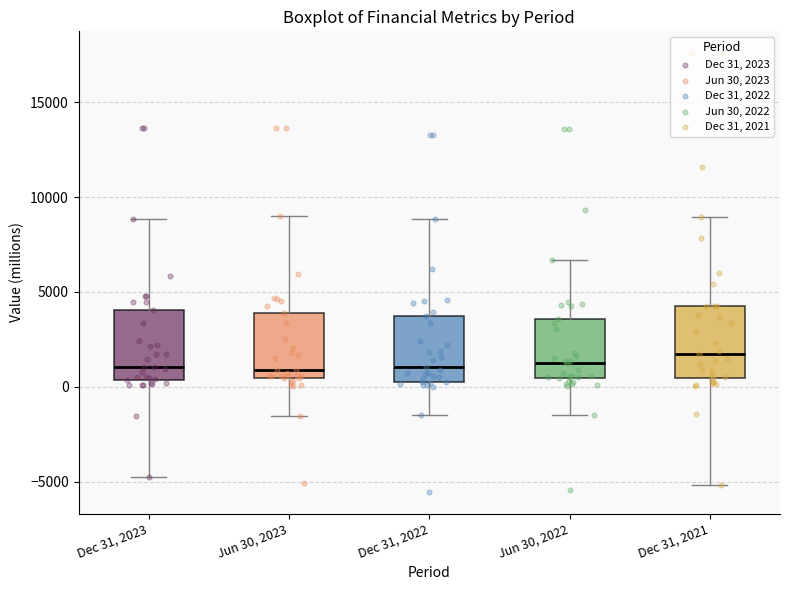

Where does the median line of the box for Jun 30, 2023 sit on the y-axis? The values are not printed on the chart, so give them approximately, as read against the axis.

1000